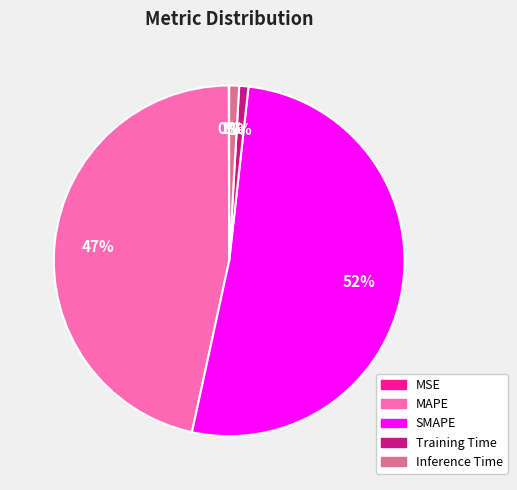

To the nearest percent, what is the difference between the MAPE and Training Time slice percentages?

46%